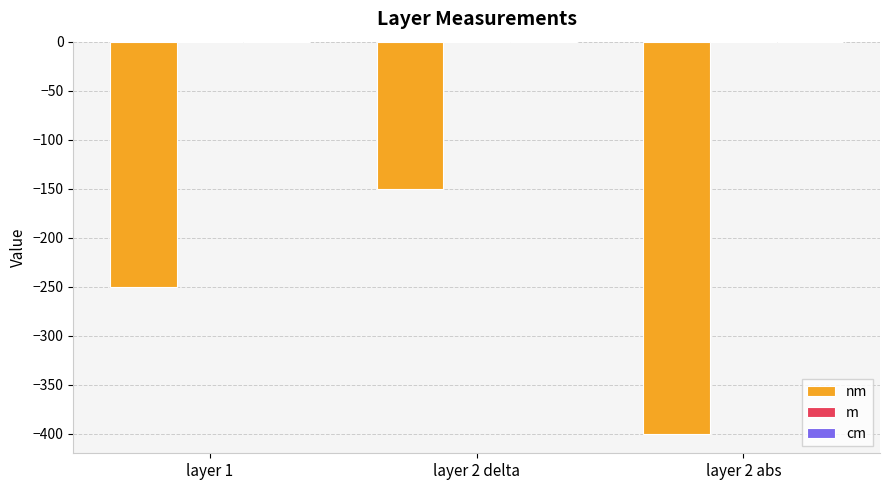

Between layer 1 and layer 2 delta, which is larger?

layer 2 delta